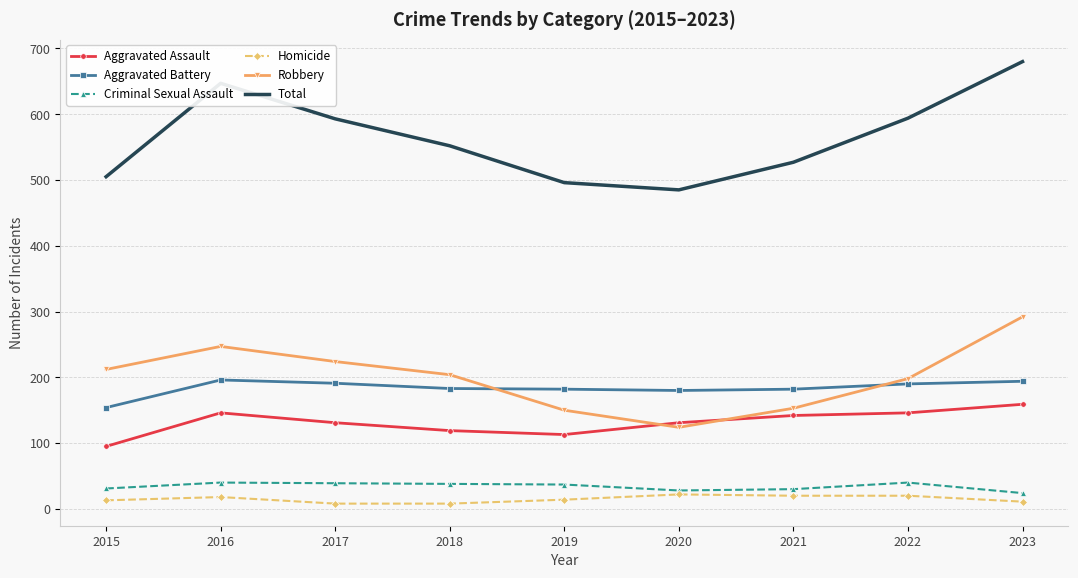

Rank the series at 2018 from lowest to highest value.

Homicide, Criminal Sexual Assault, Aggravated Assault, Aggravated Battery, Robbery, Total